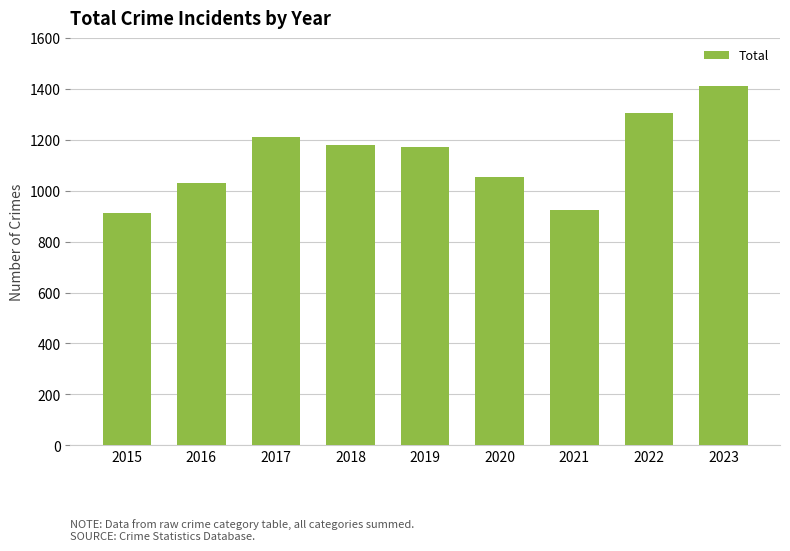

What is the maximum value shown in the chart?

1412